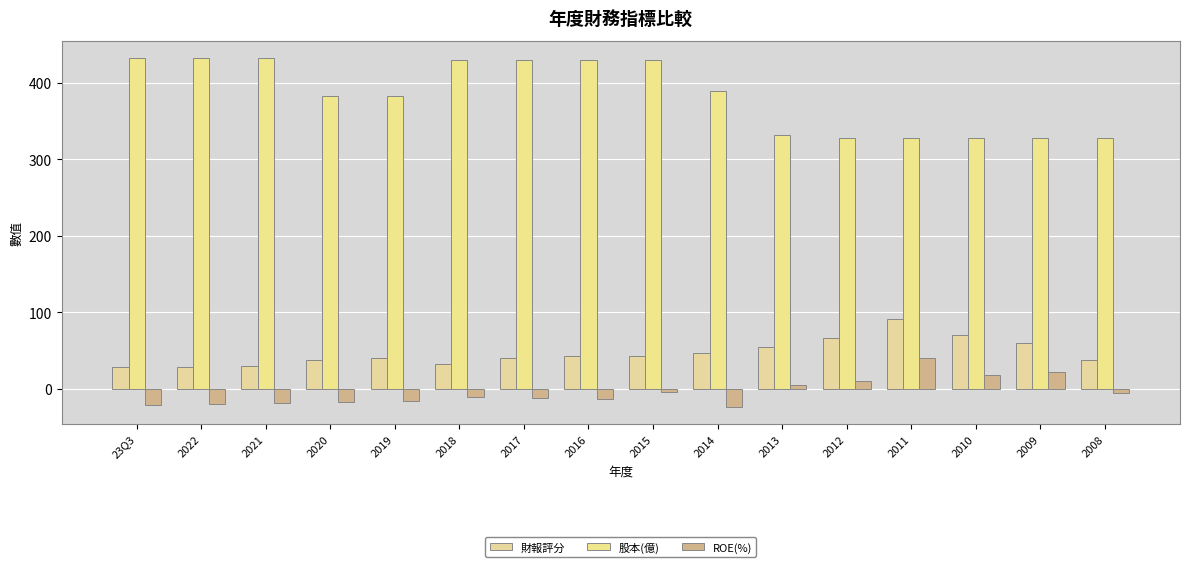

List the series in order of their peak value, lowest first.

ROE(%), 財報評分, 股本(億)